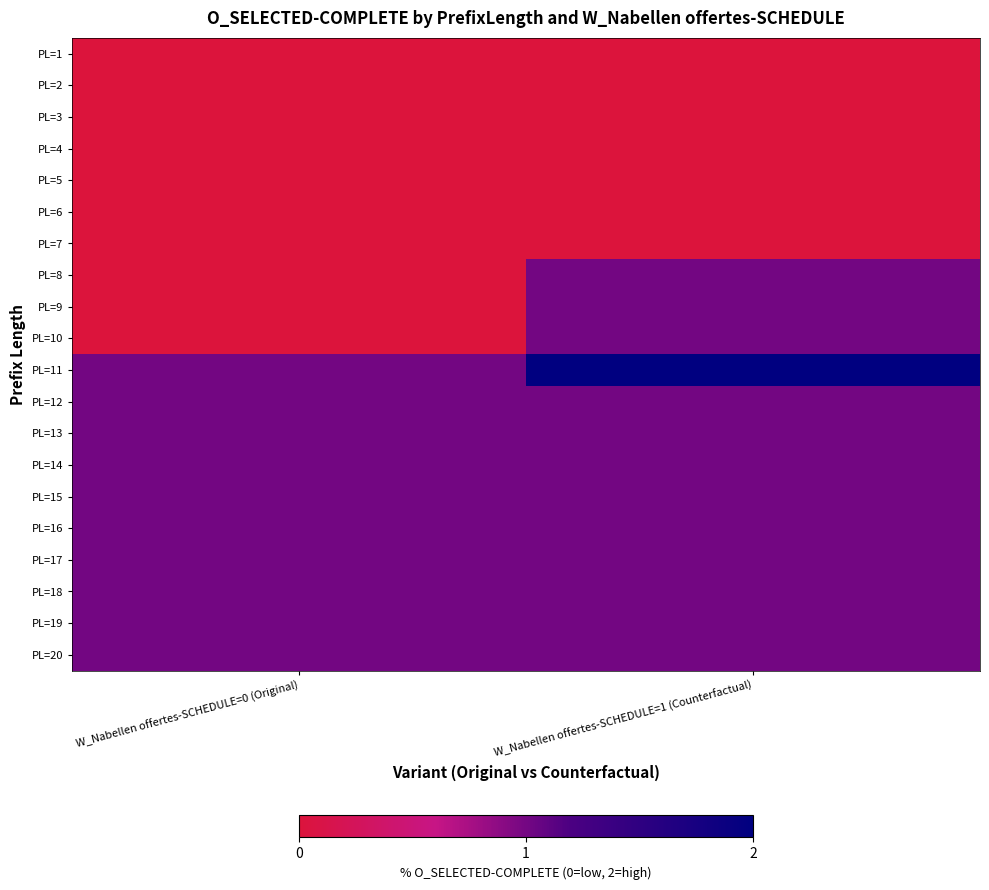

What is the difference between the highest and lowest values at W_Nabellen offertes-SCHEDULE=0 (Original)?

1